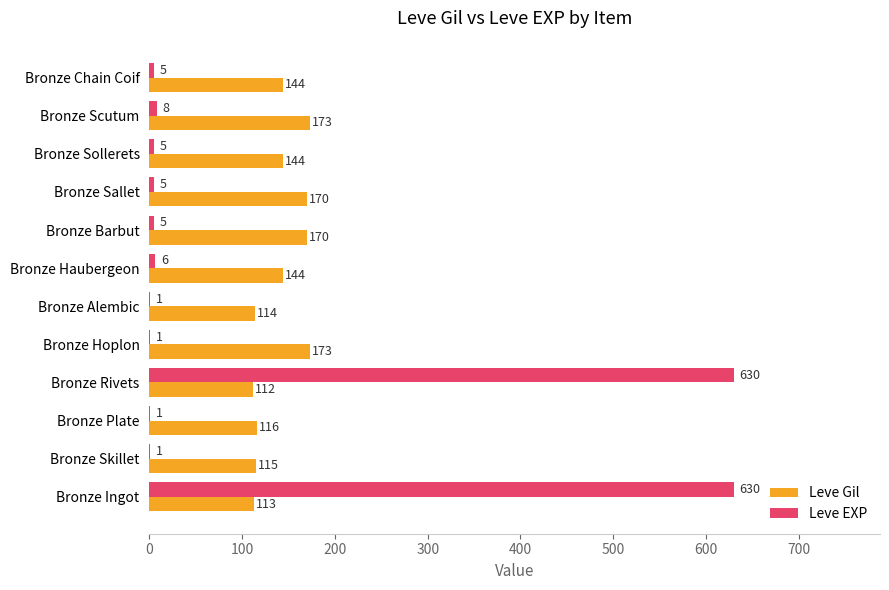

True or false: Leve EXP has a value of 8 at Bronze Scutum.

True